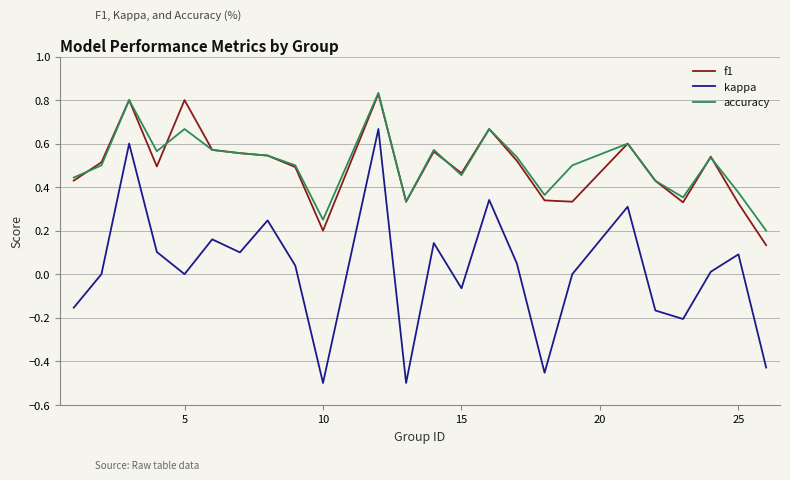

True or false: kappa and f1 intersect in this chart.

False